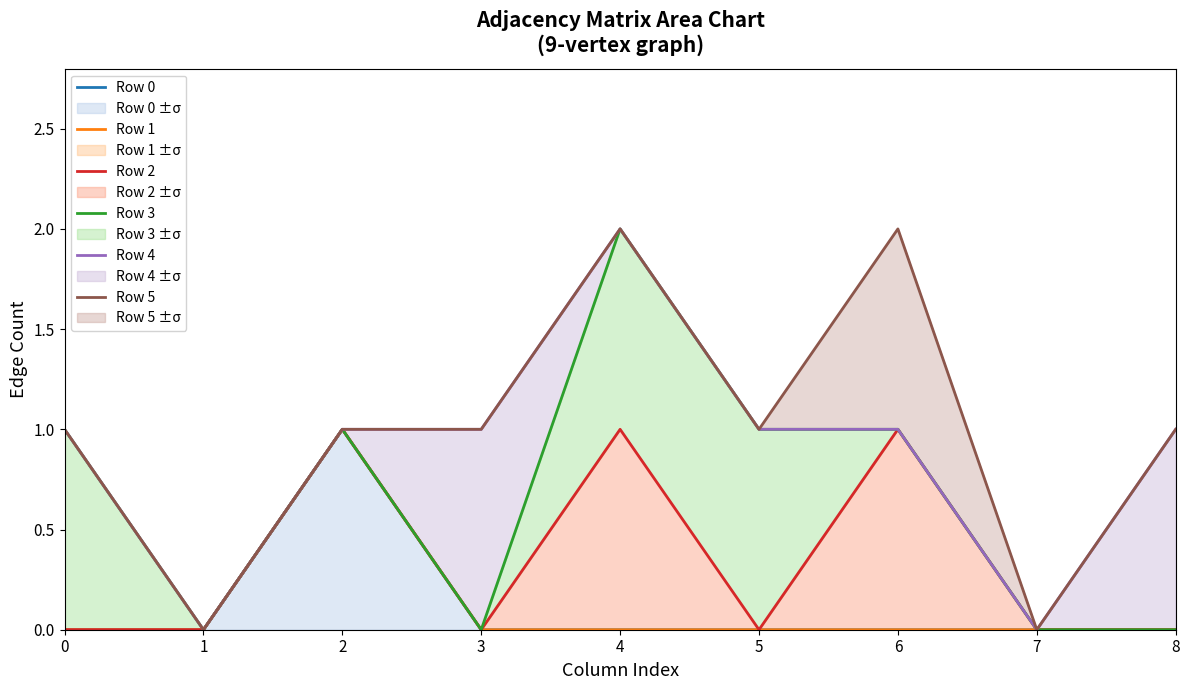

At 1, list the series in order from largest to smallest.

Row 0, Row 1, Row 2, Row 3, Row 4, Row 5